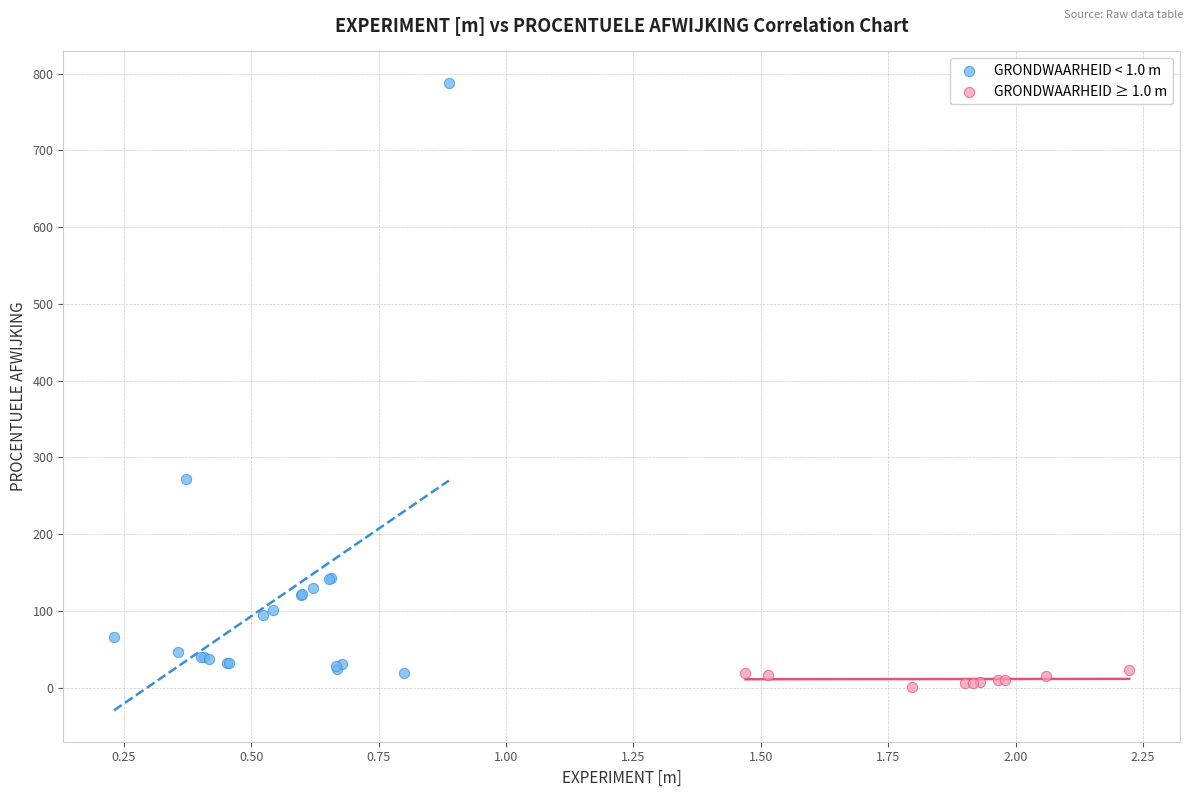

Which series reaches the minimum Y coordinate?

GRONDWAARHEID ≥ 1.0 m